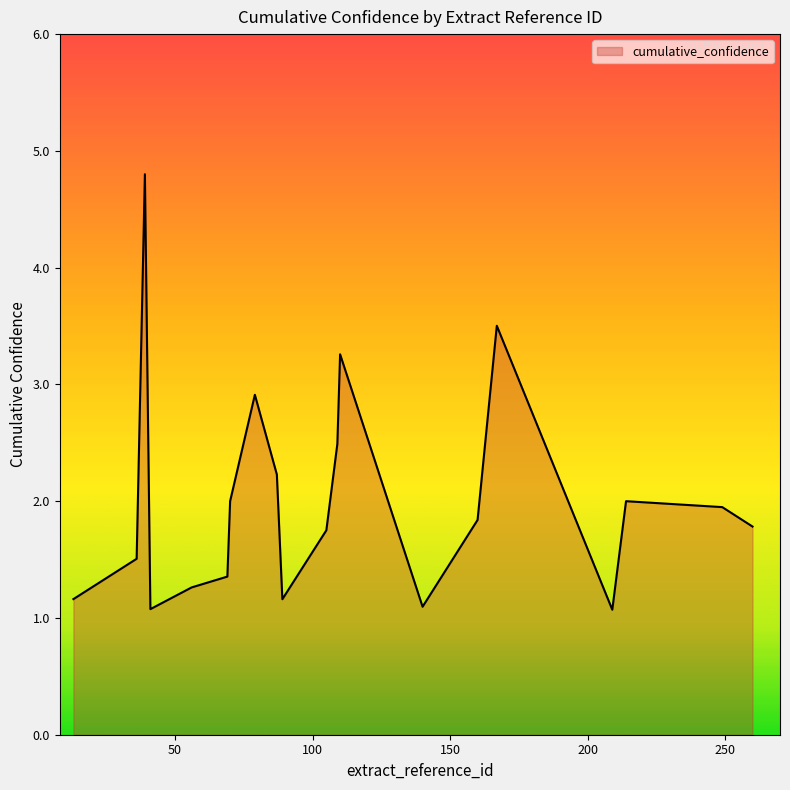

Does the chart display data point markers on the line(s)?

No